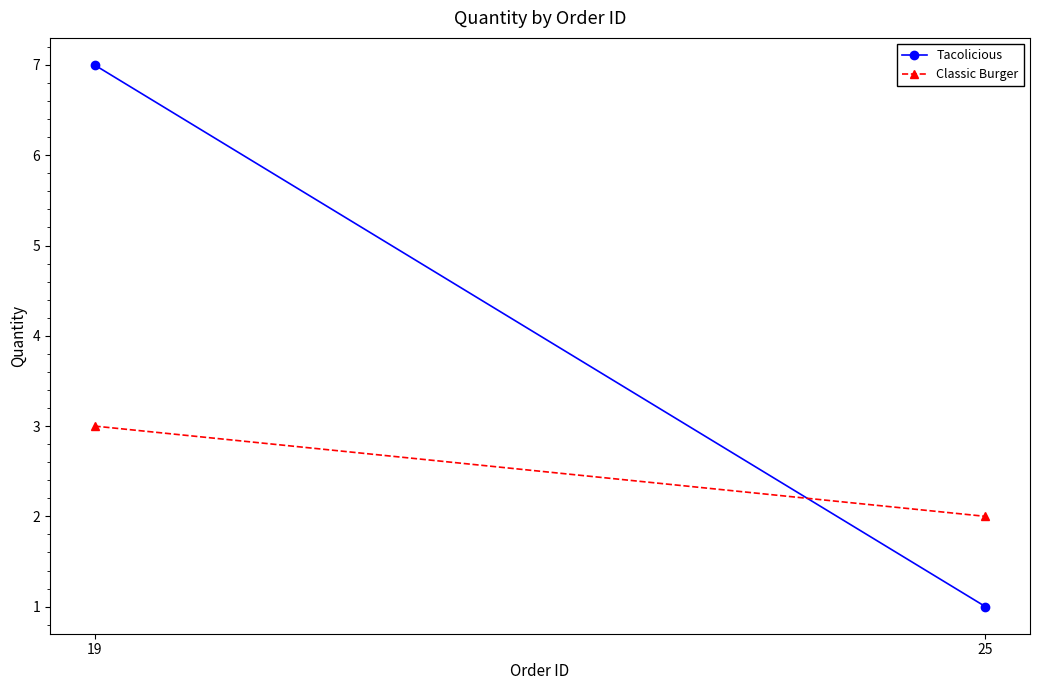

What is the difference between the maximum and minimum values in the Tacolicious series?

6